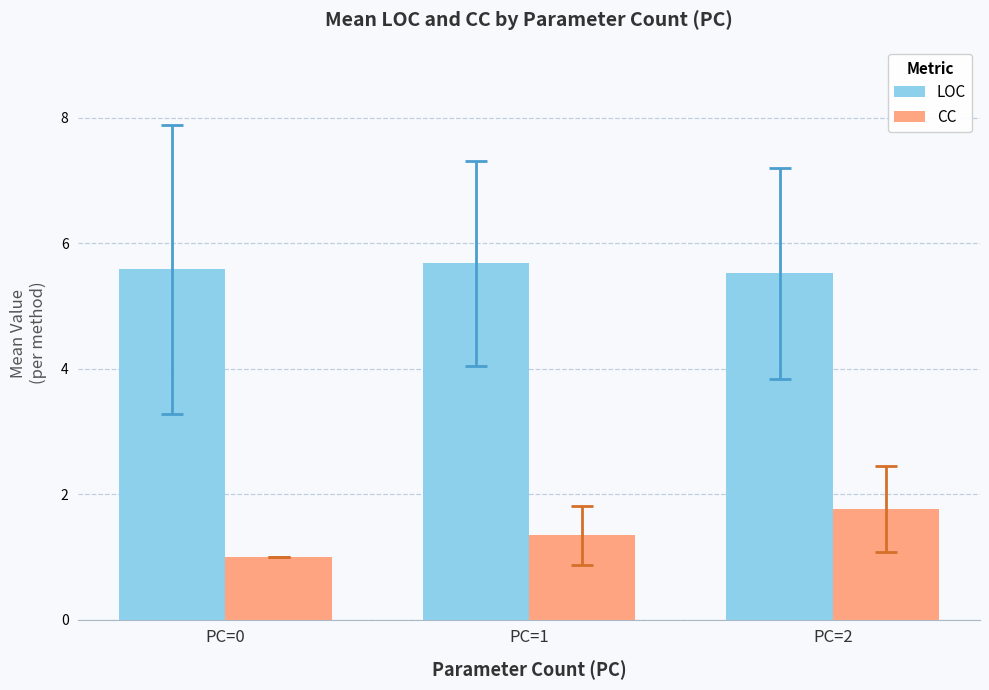

What is the difference between the highest and lowest values at PC=0?

4.6